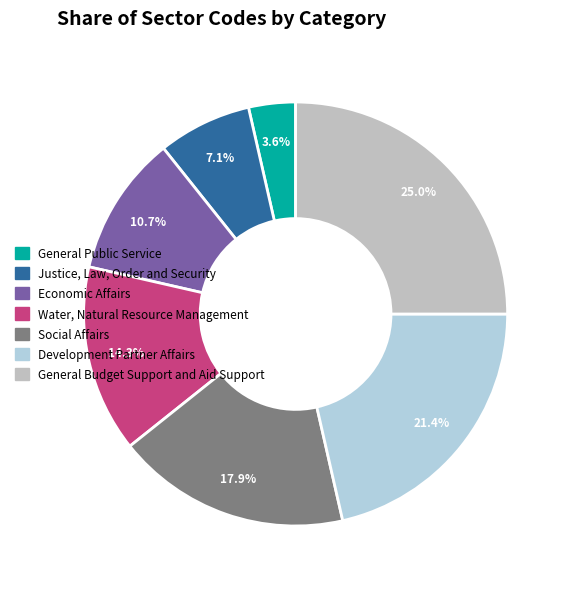

What is the change in value from General Public Service to Water, Natural Resource Management?

+3